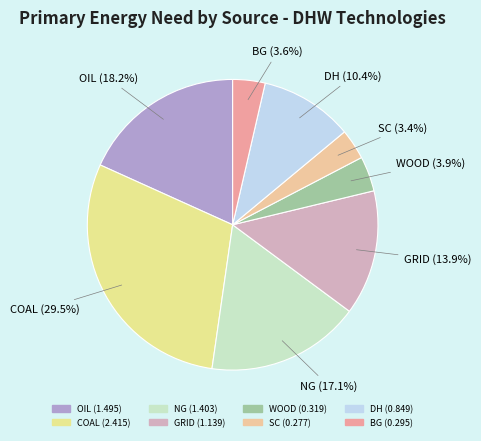

Does DH represent more than half of the total?

No